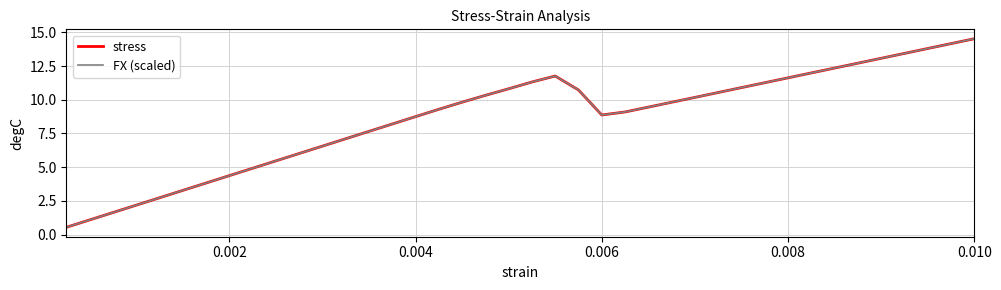

Is this an area chart (filled region under the line)?

No